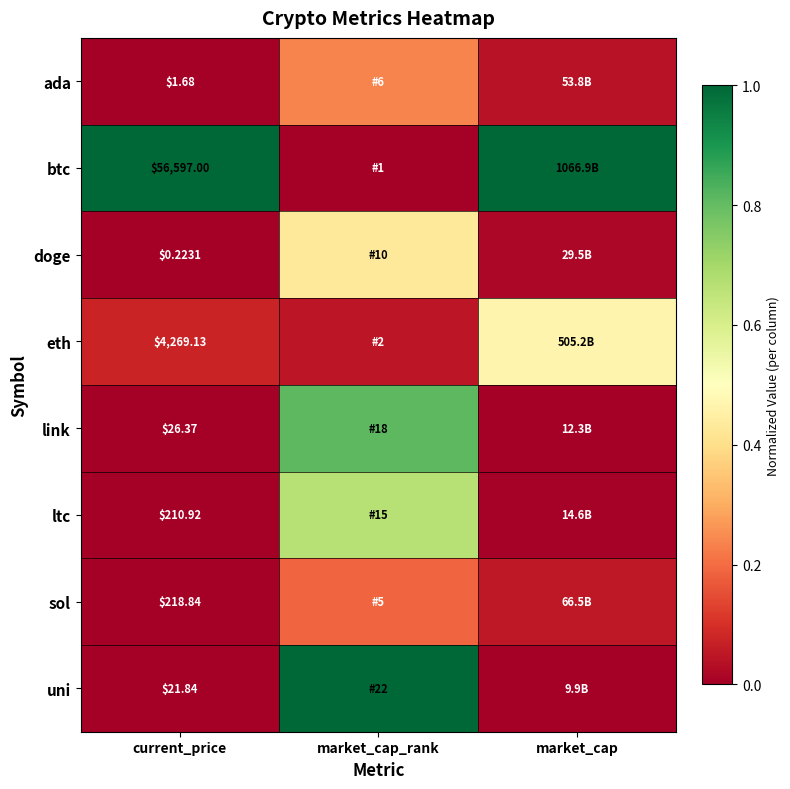

What is the average value of the ada series?

0.1